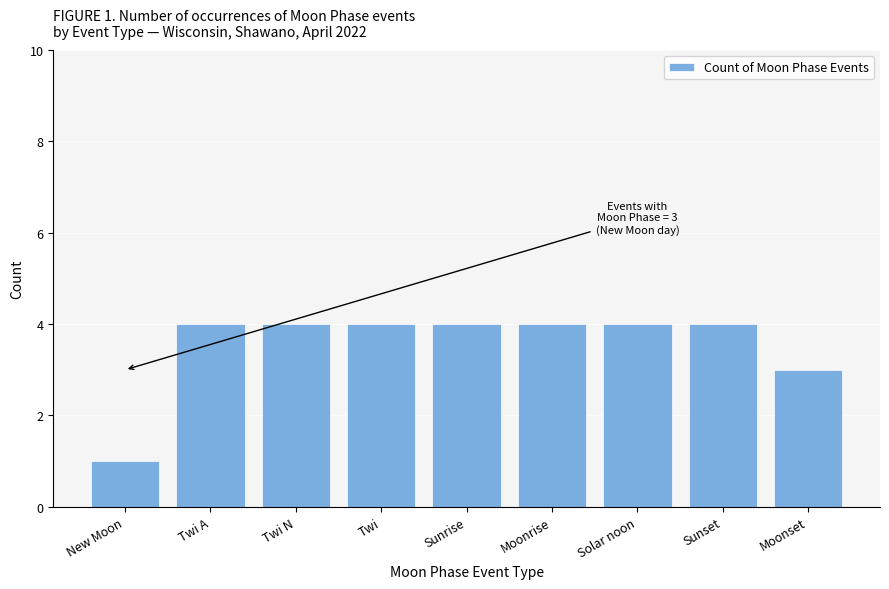

Which label corresponds to the smallest value in the chart?

New Moon